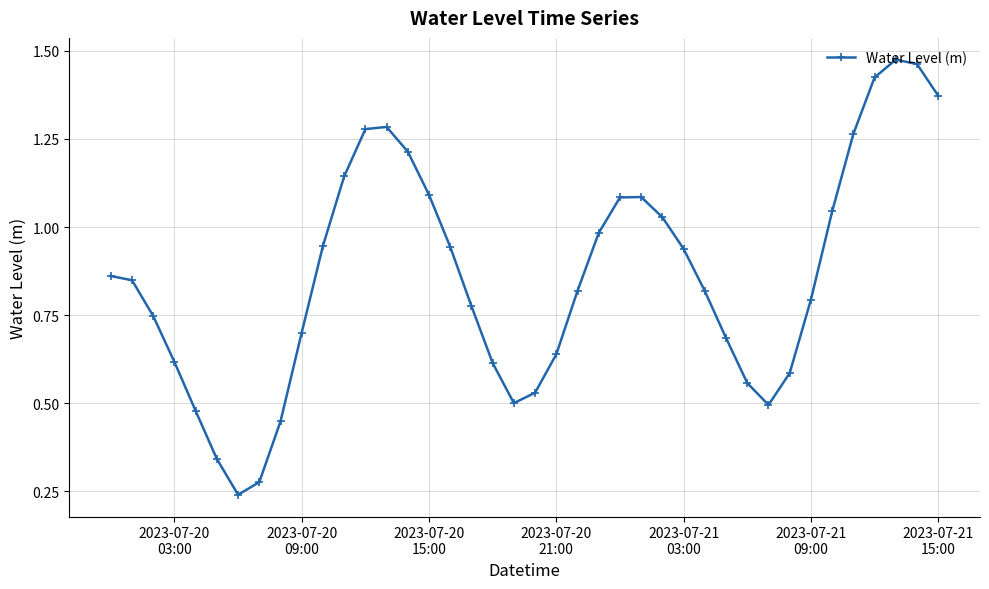

True or false: there are more than 0 points higher than both neighbors.

True